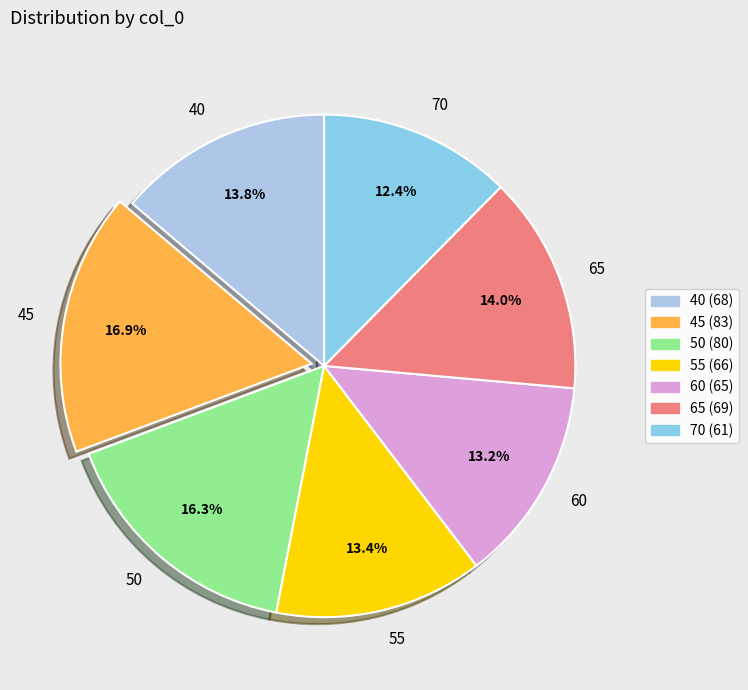

Which category has the biggest portion of the pie?

45